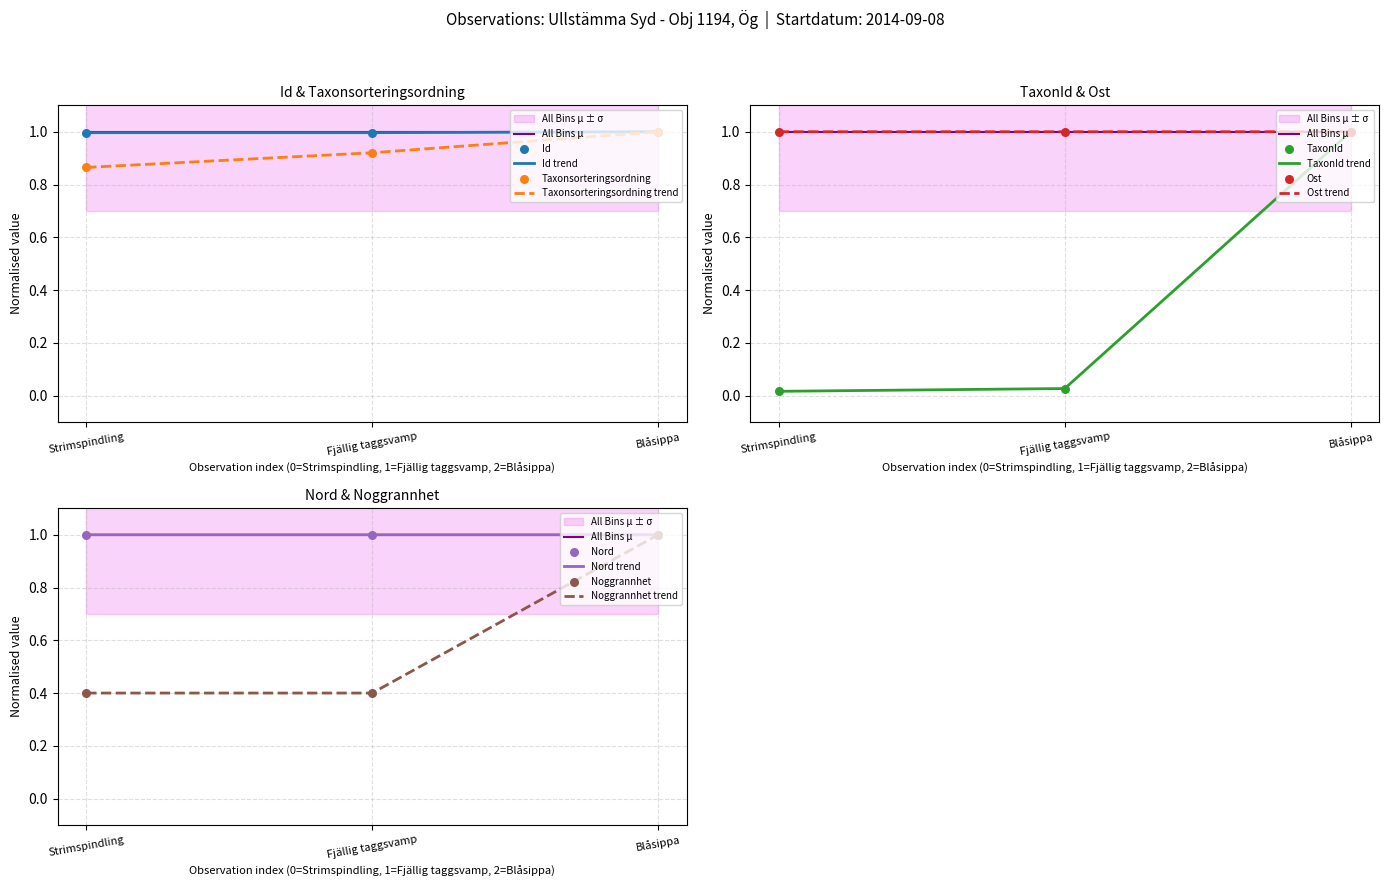

At which category is the sum across all series the highest?

Blåsippa